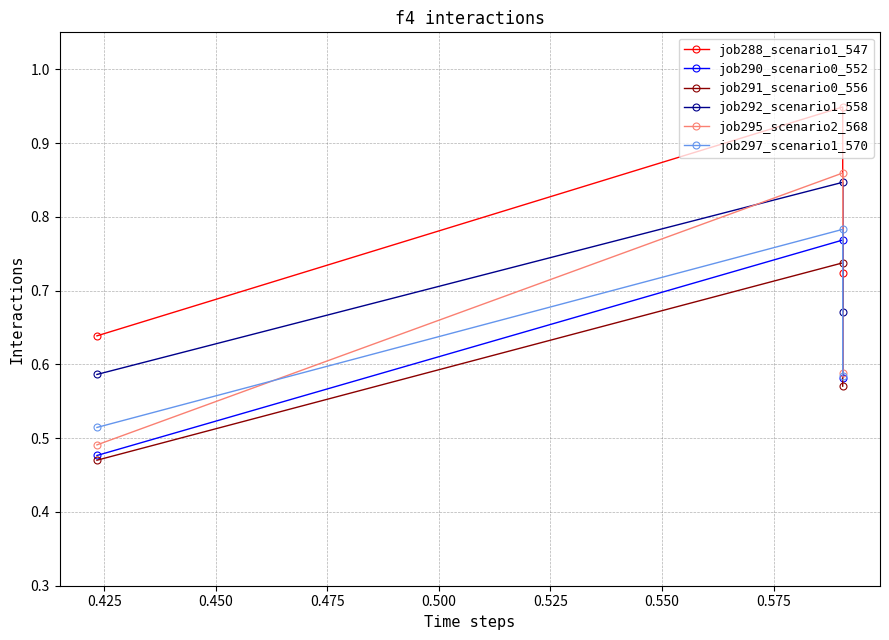

What is the maximum value for job297_scenario1_570?

0.8